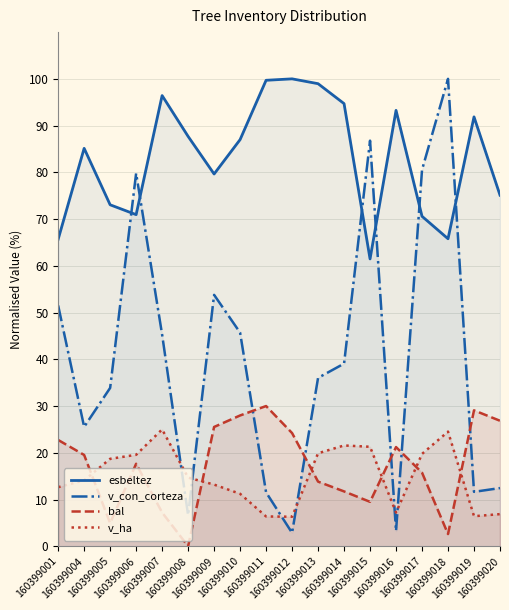

At which category does esbeltez (solid) reach its first local valley?

160399006